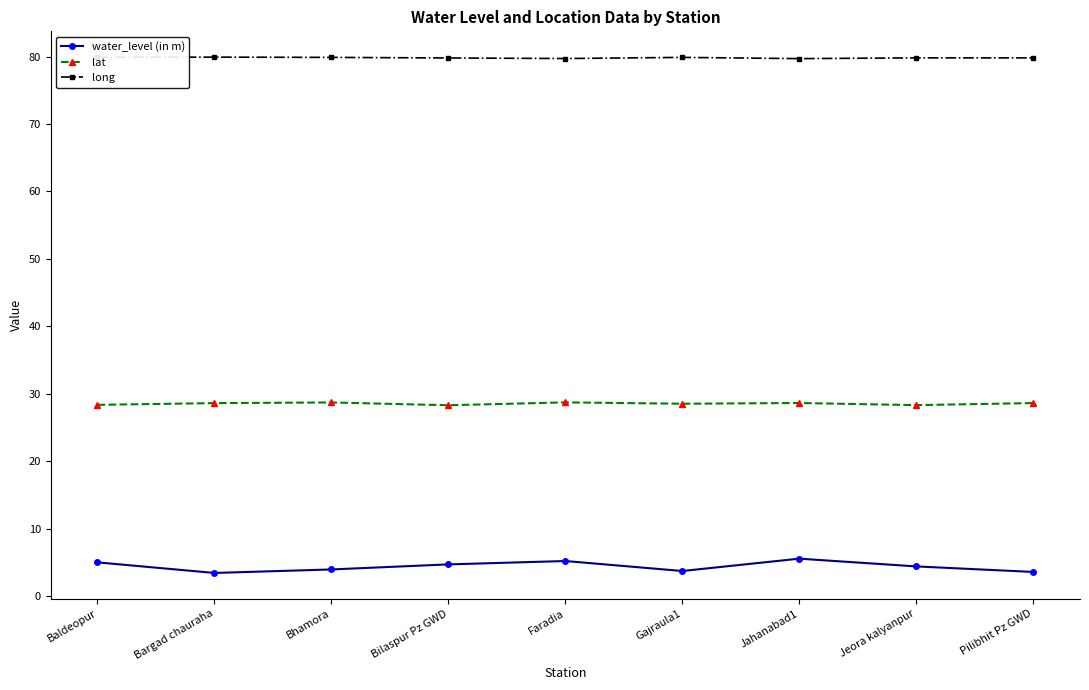

True or false: water_level (in m) and lat intersect in this chart.

False